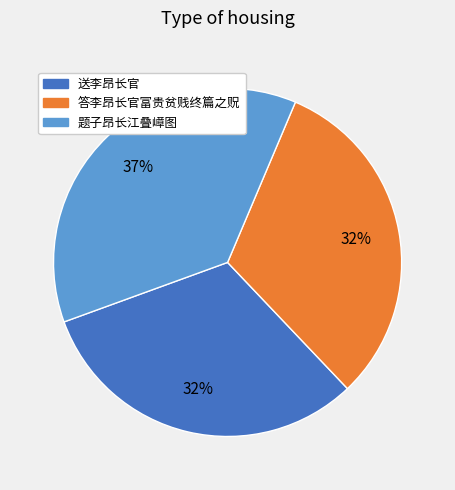

True or false: 答李昂长官富贵贫贱终篇之贶 accounts for 37% of the total.

False